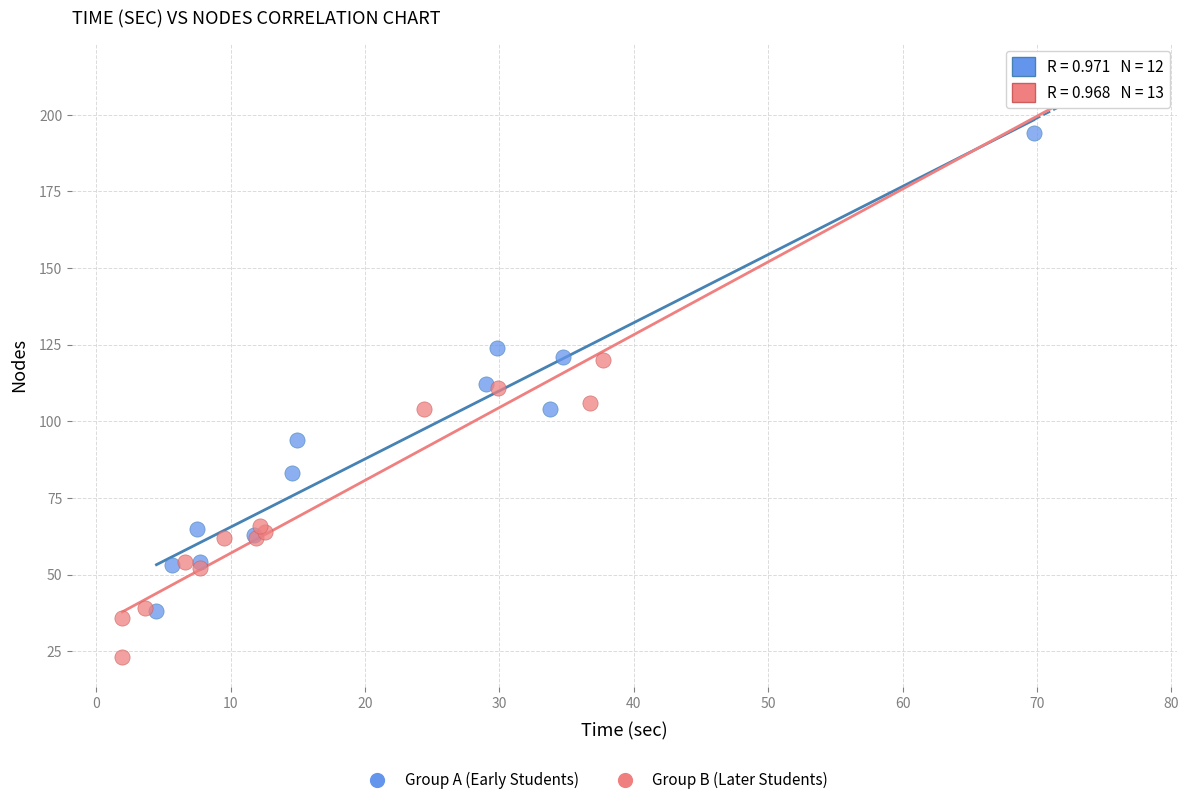

Which series reaches the minimum Y coordinate?

Group B (Later Students)